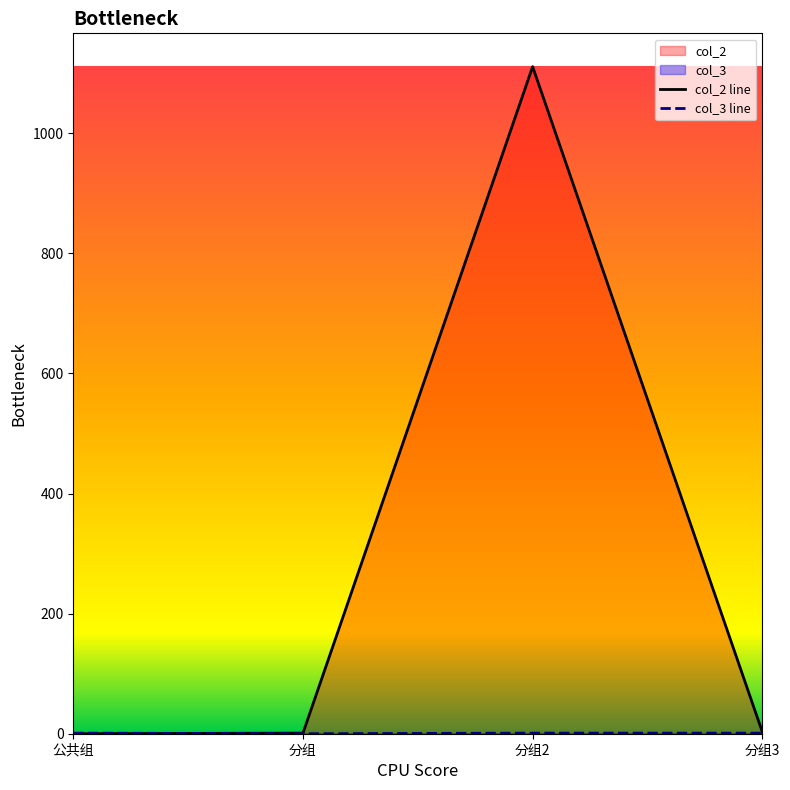

List the labels in order of col_2 line value, largest first.

分组2, 分组3, 分组, 公共组